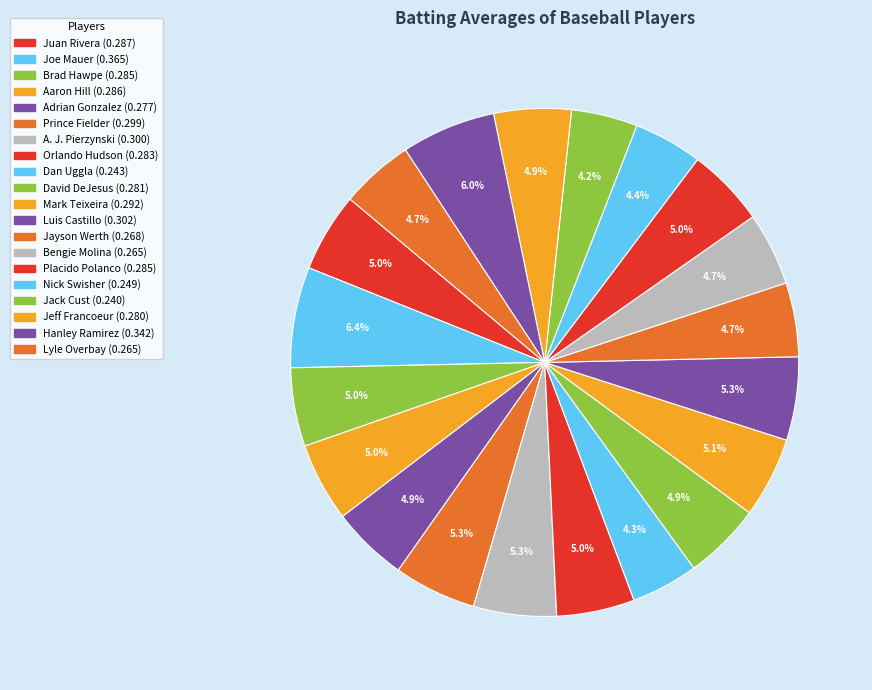

To the nearest percent, what is the average slice percentage?

5%